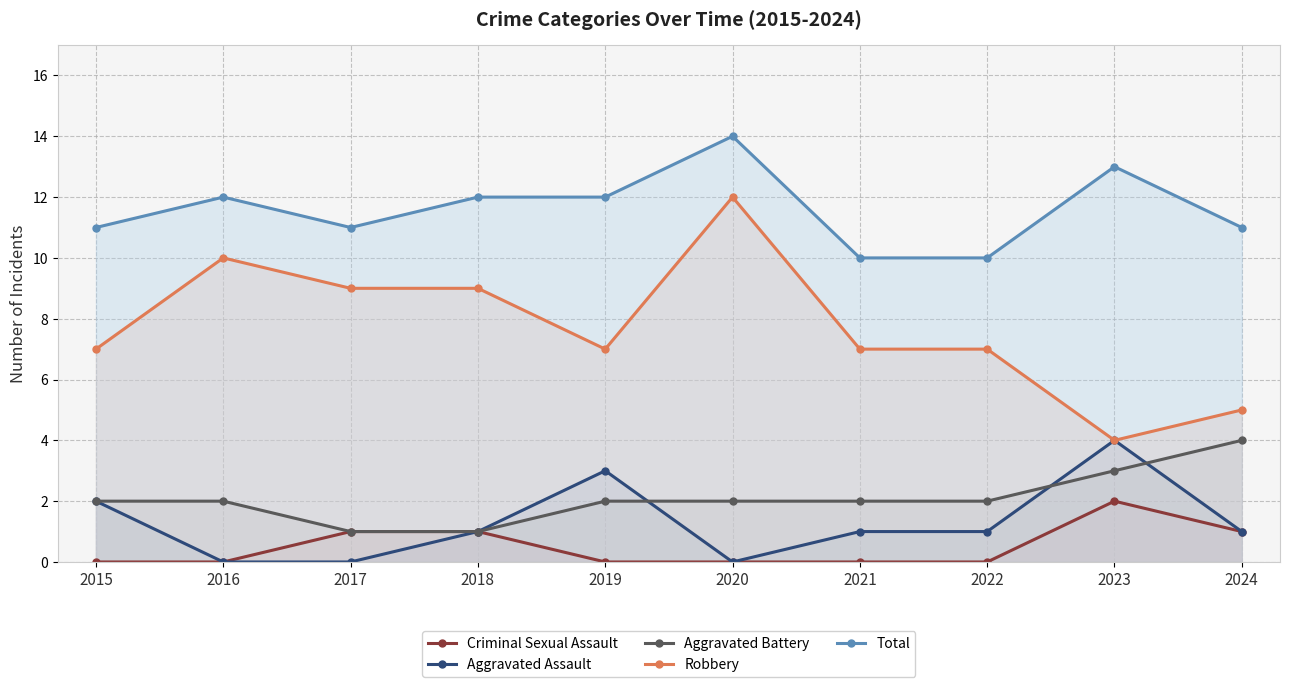

Which category has the lowest value in the Robbery series?

2023